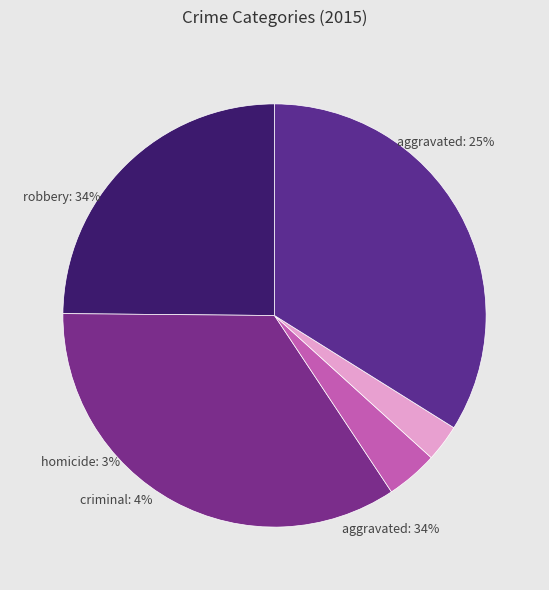

Is Aggravated Battery the majority of the pie?

No